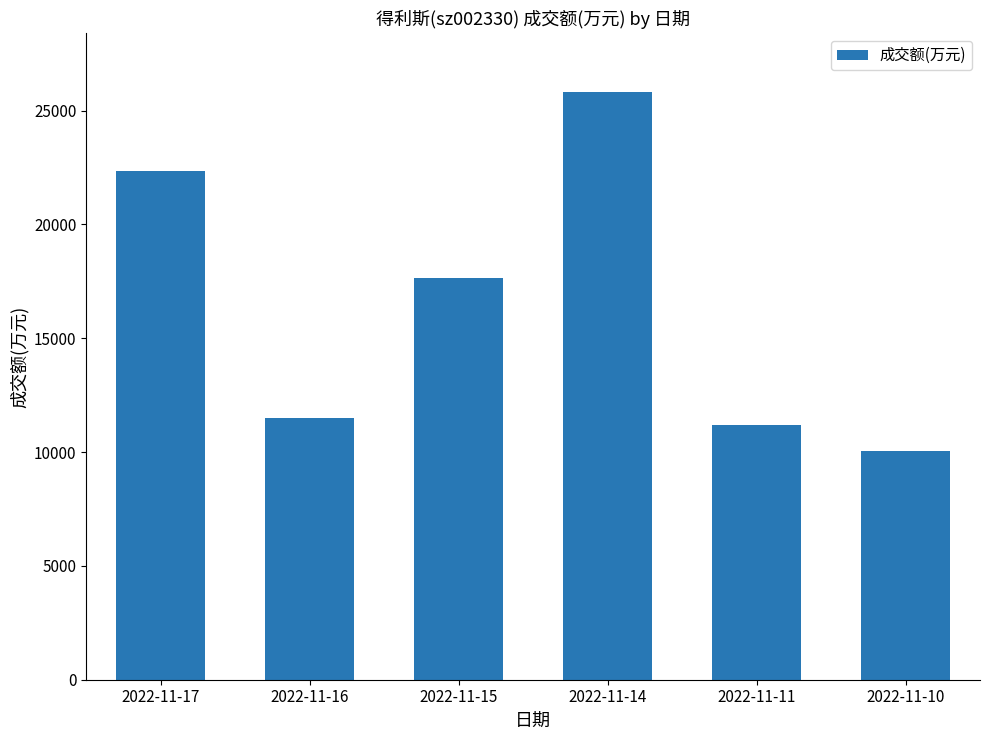

Are the bars grouped side by side (vs. stacked)?

No